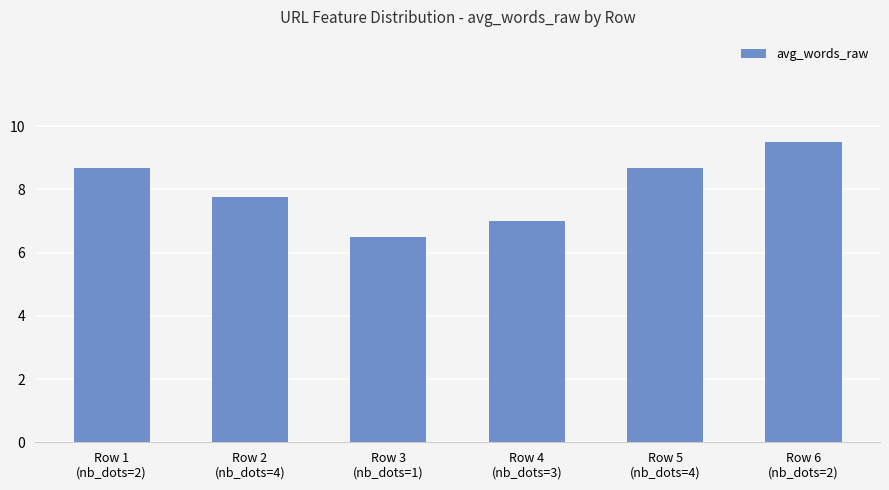

Which category has the highest value across all series?

Row 6
(nb_dots=2)